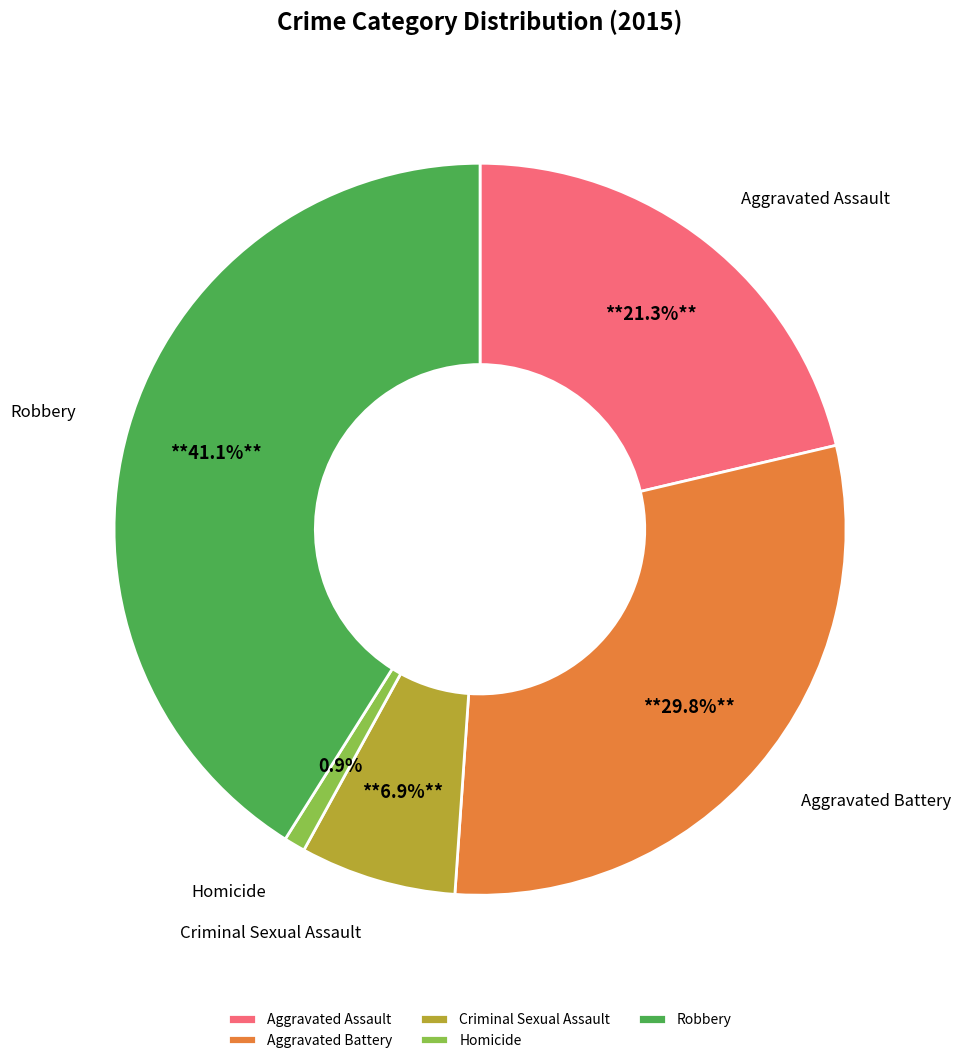

Is it true that Aggravated Battery is 30% of the pie?

True